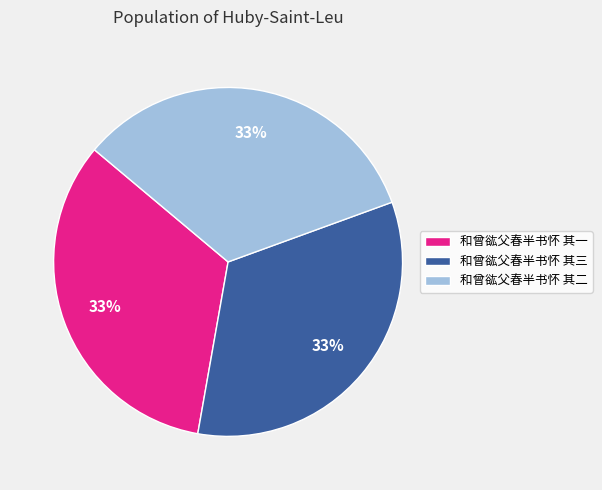

Count the number of slices in the pie.

3